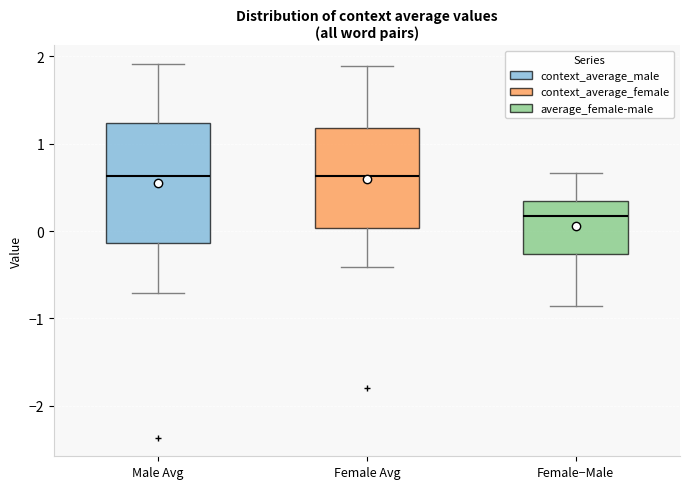

Which box's median line is the lowest?

Female−Male